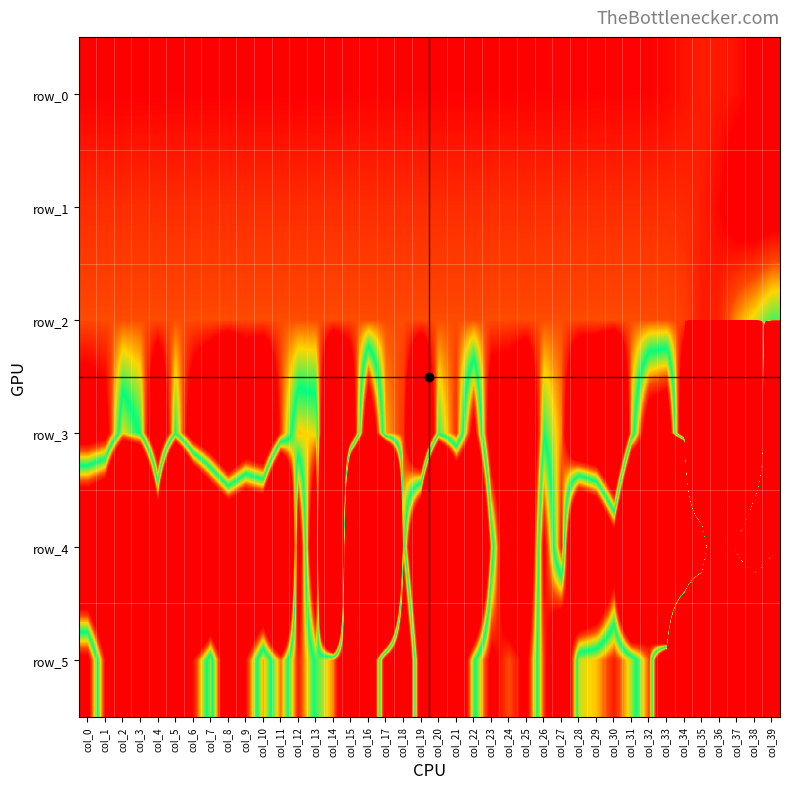

What is the difference between the row_5 values at col_4 and col_13?

3.7